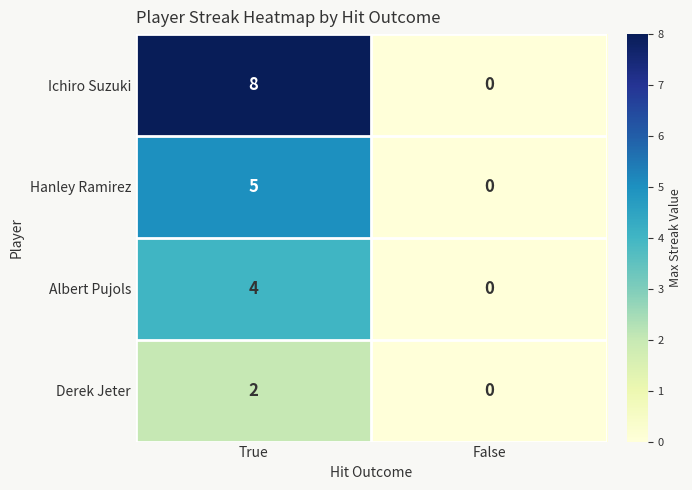

Where is Hanley Ramirez nearest to the value 2?

False